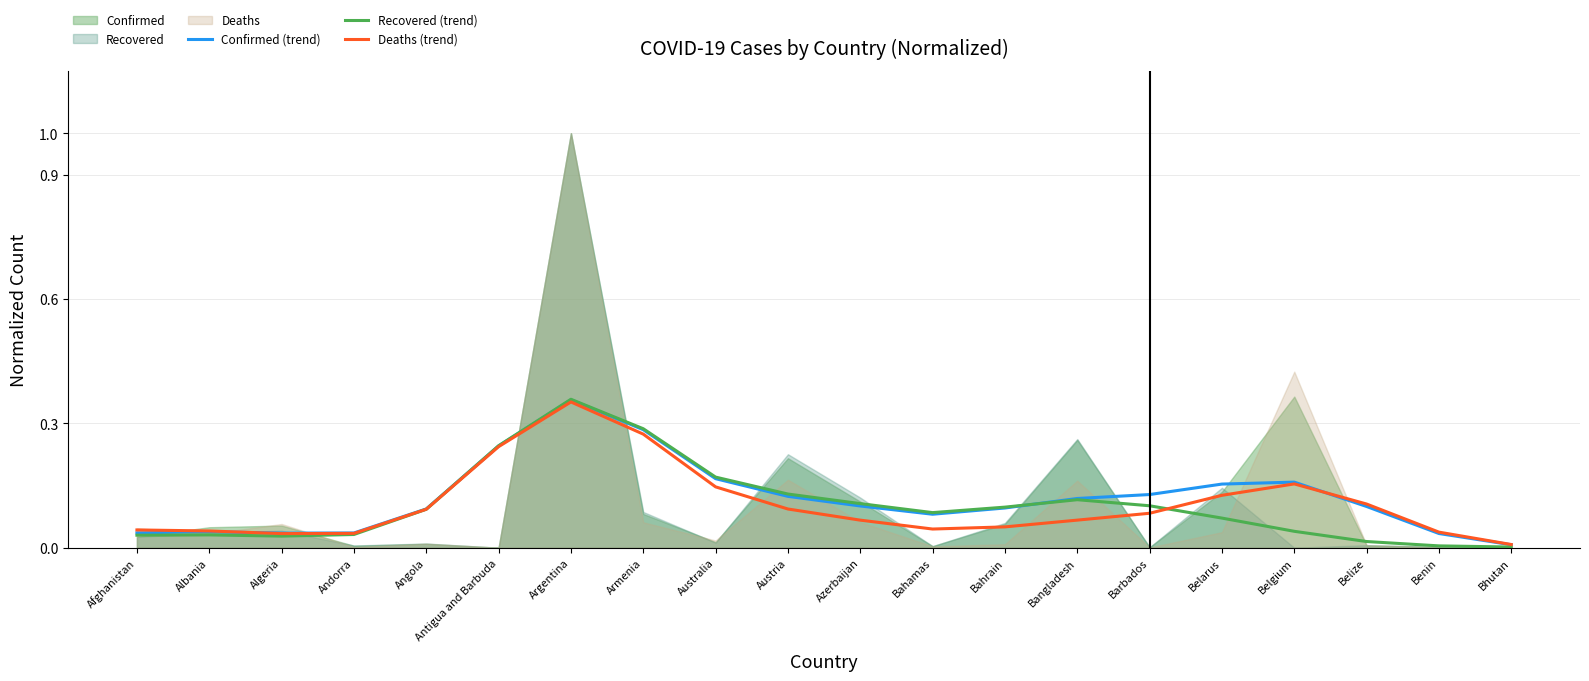

True or false: Deaths (trend) has a value of 0.1 at Antigua and Barbuda.

False